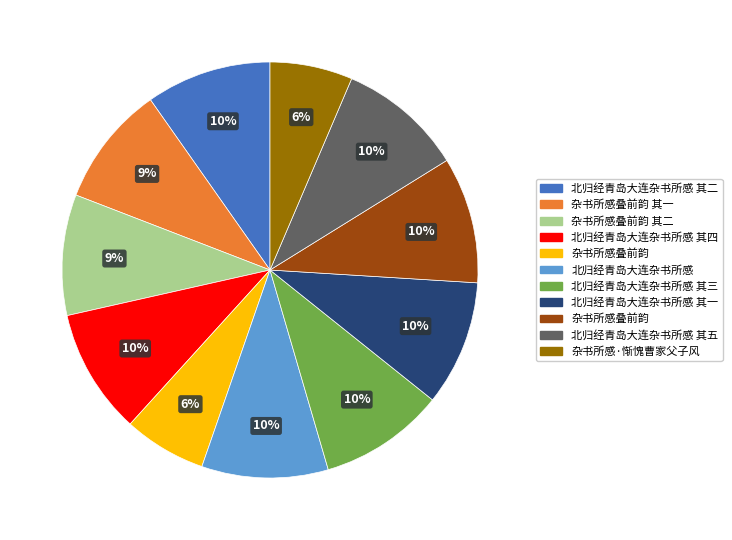

Is there any slice that represents more than half of the pie?

No